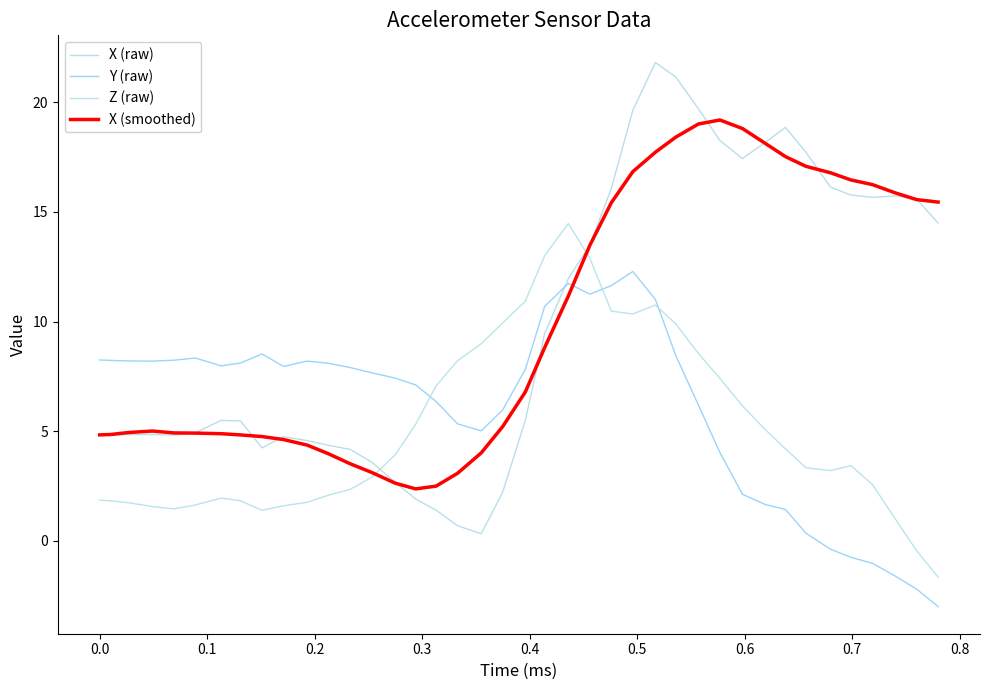

What is the minimum value for Z (raw)?

-1.6